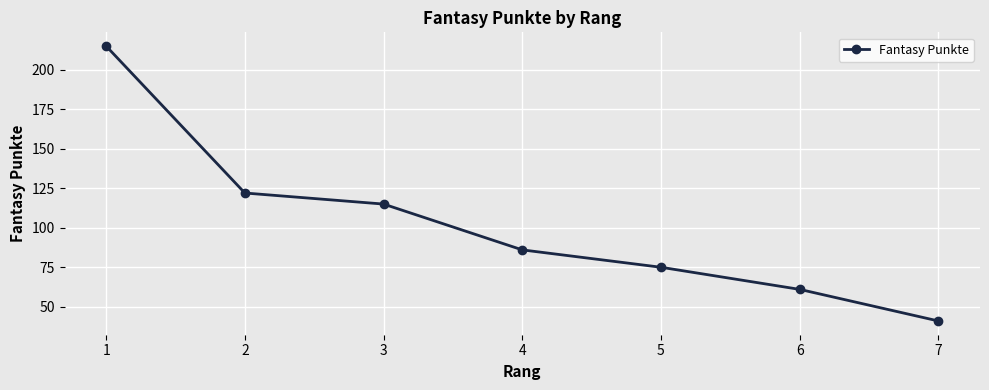

What is the ratio of the value at 7 to the value at 3?

0.4